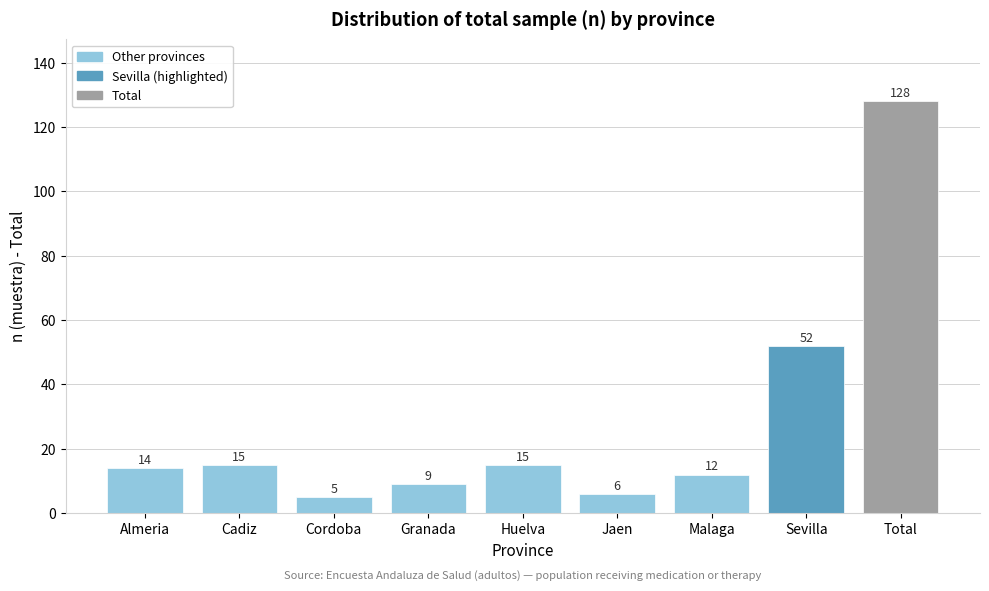

Reading left to right, extract all data points from this chart.

Almeria=14	Cadiz=15	Cordoba=5	Granada=9	Huelva=15	Jaen=6	Malaga=12	Sevilla=52	Total=128